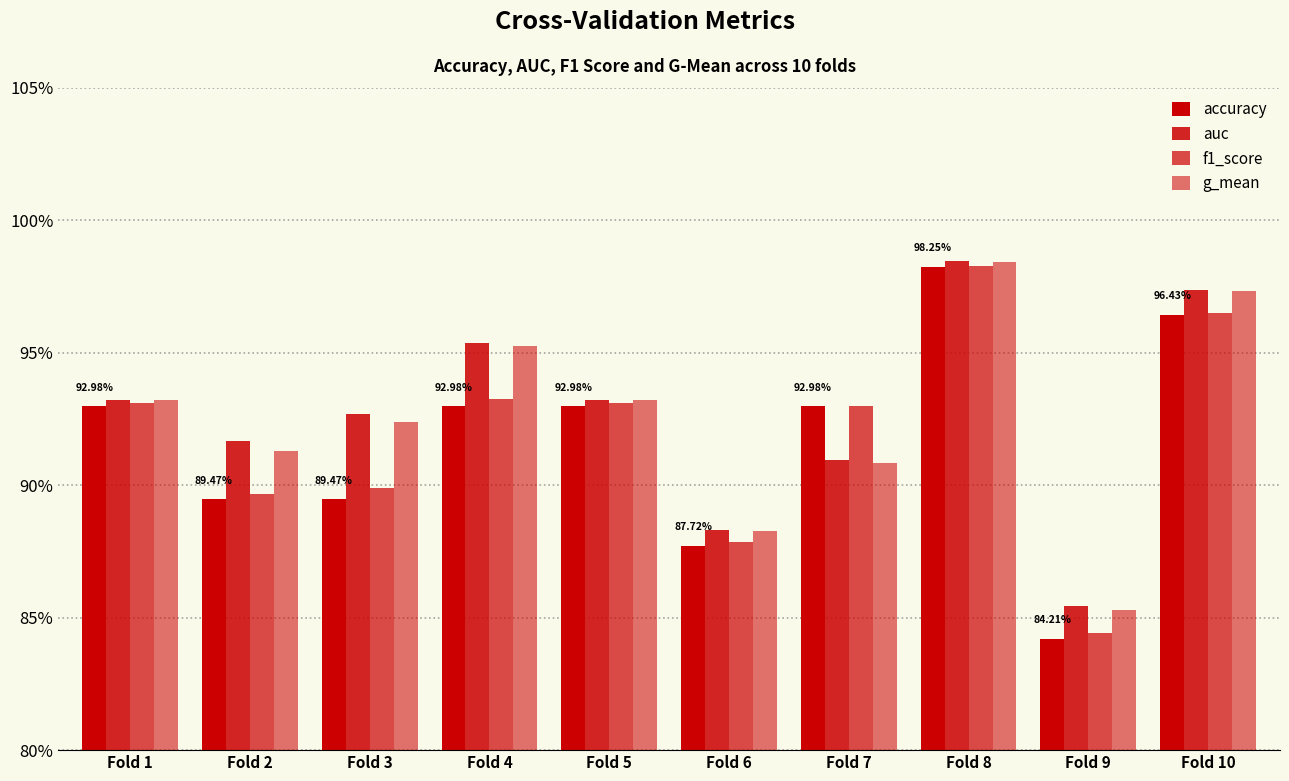

Are the bars horizontal?

No